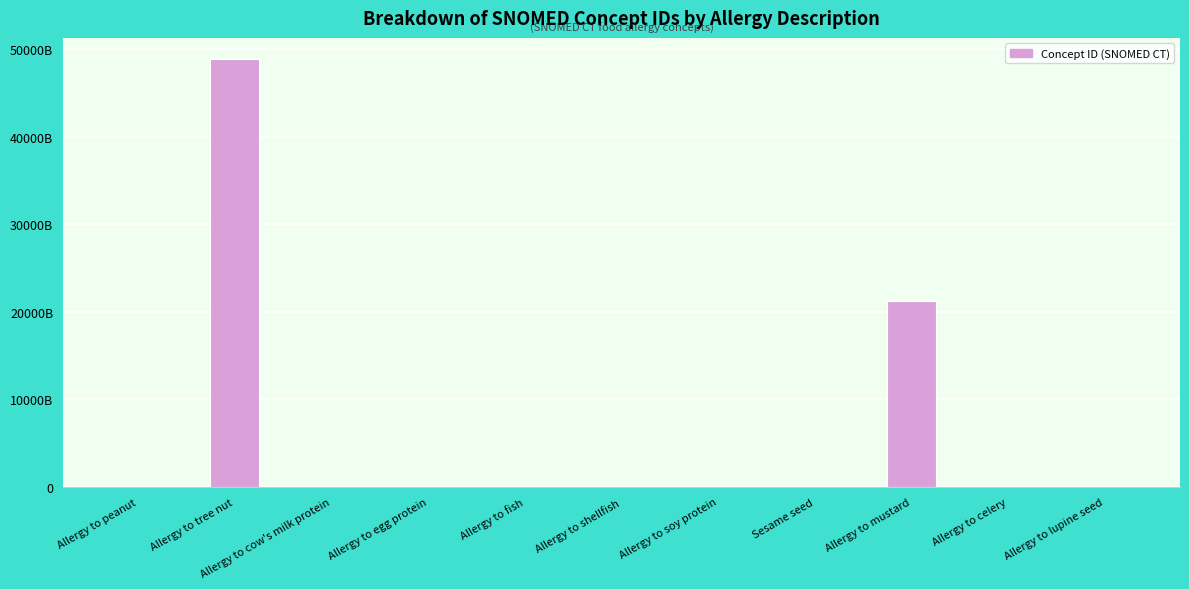

Are the bars horizontal?

No